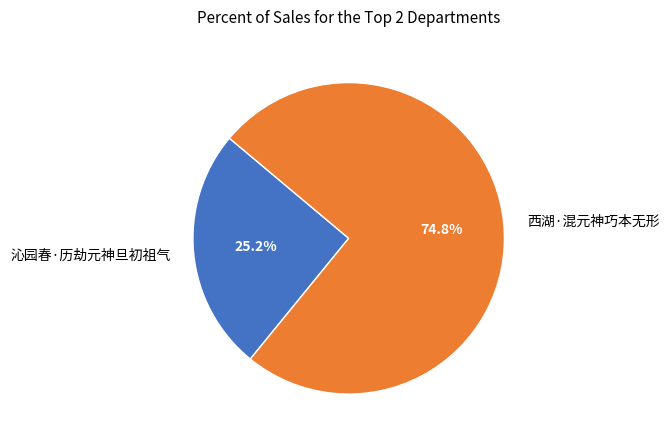

What portion of the pie excludes 西湖·混元神巧本无形?

25.2%